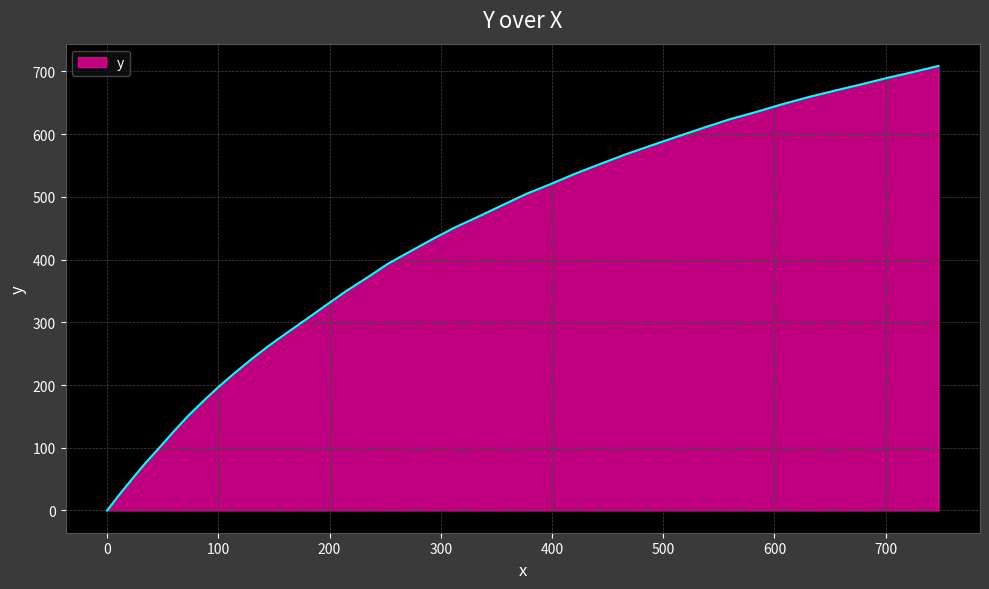

What is the maximum value shown in the chart?

708.8